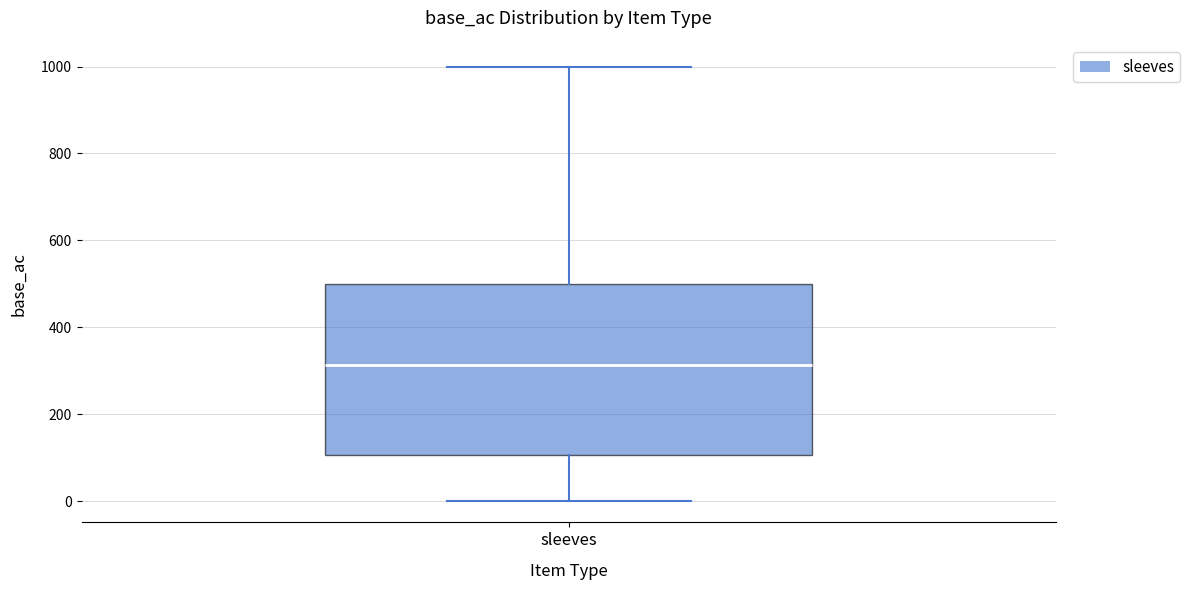

Read this box plot against the y-axis: the position of the median line, the range covered by the box, and the ends of both whiskers. The values are not printed on the chart, so give them approximately, as read against the axis.

median 320, box 100 to 500, whiskers 0 to 1000